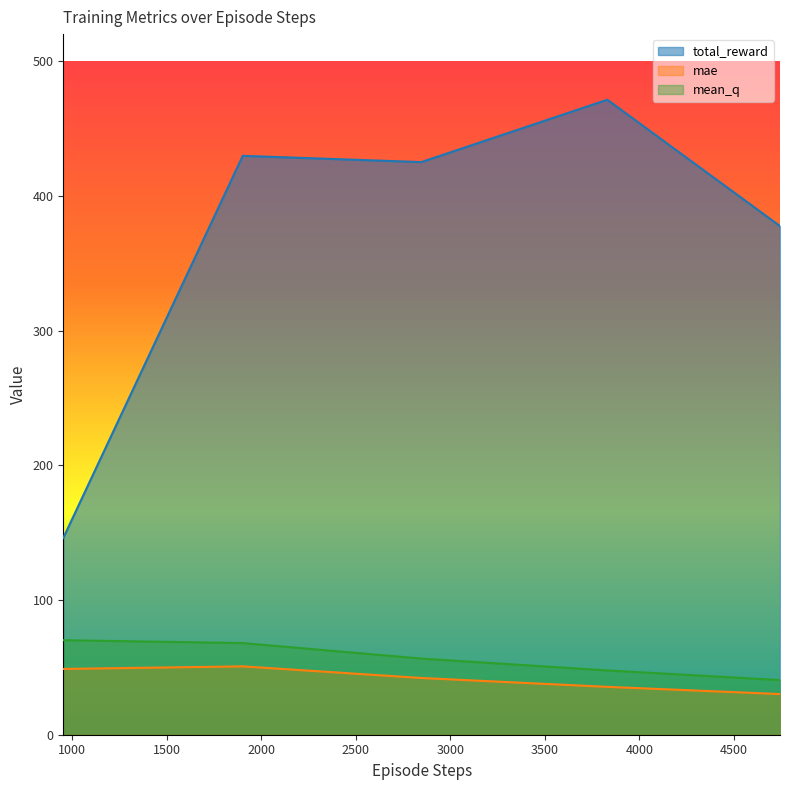

Which has a higher value, 4743 or 953?

4743